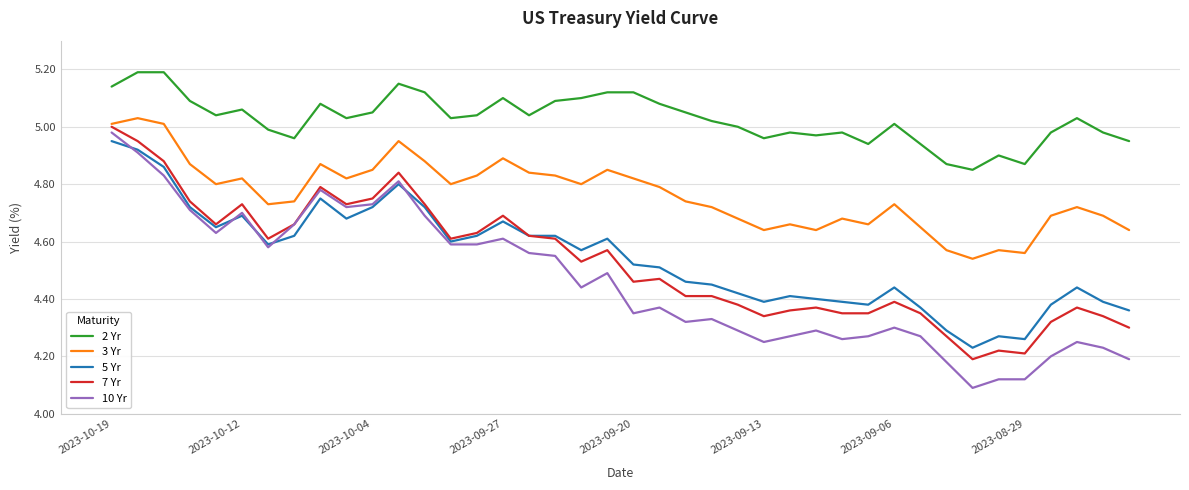

True or false: 3 Yr and 5 Yr cross at least once.

False